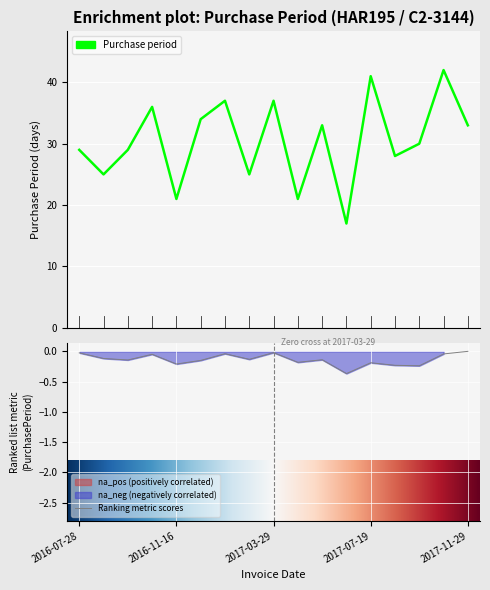

What is the change in value from 2017-05-22 to 2017-07-19?

+8